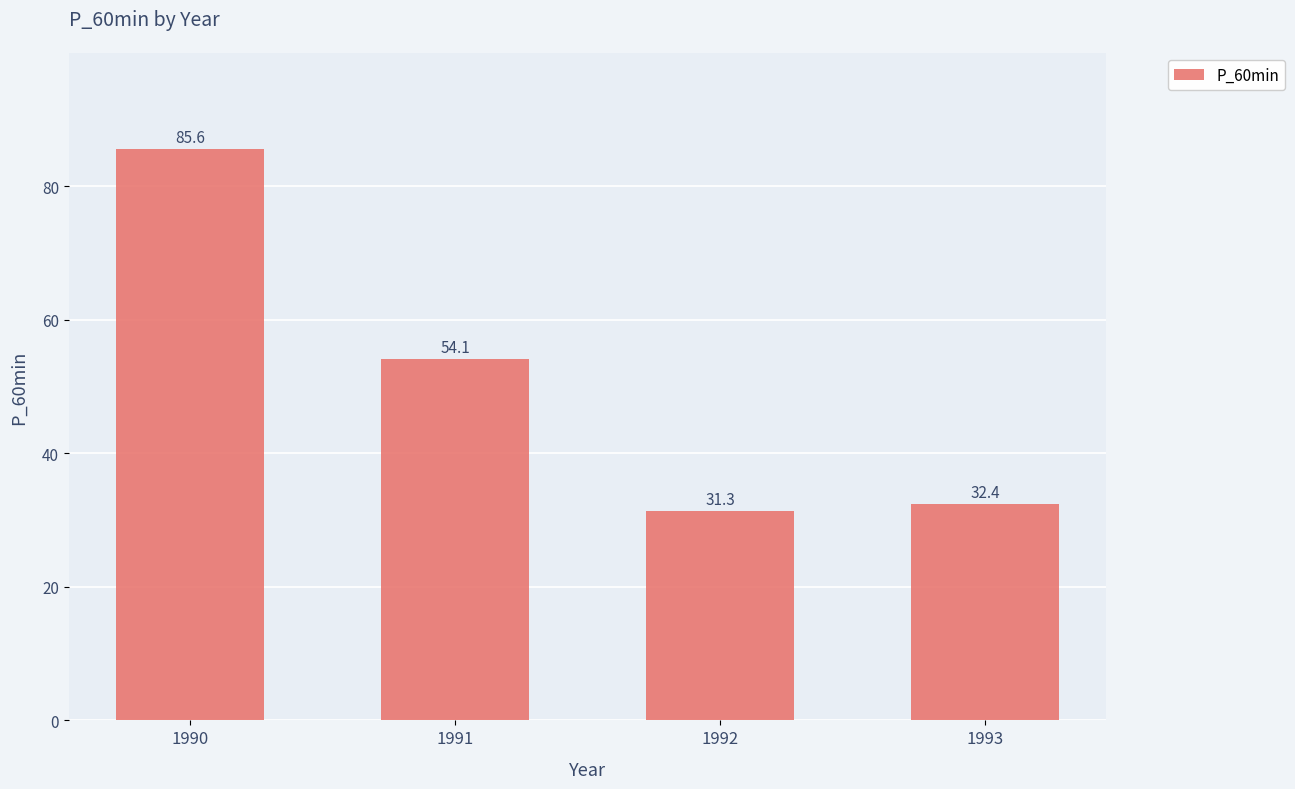

Rank the categories by value from highest to lowest.

1990, 1991, 1993, 1992